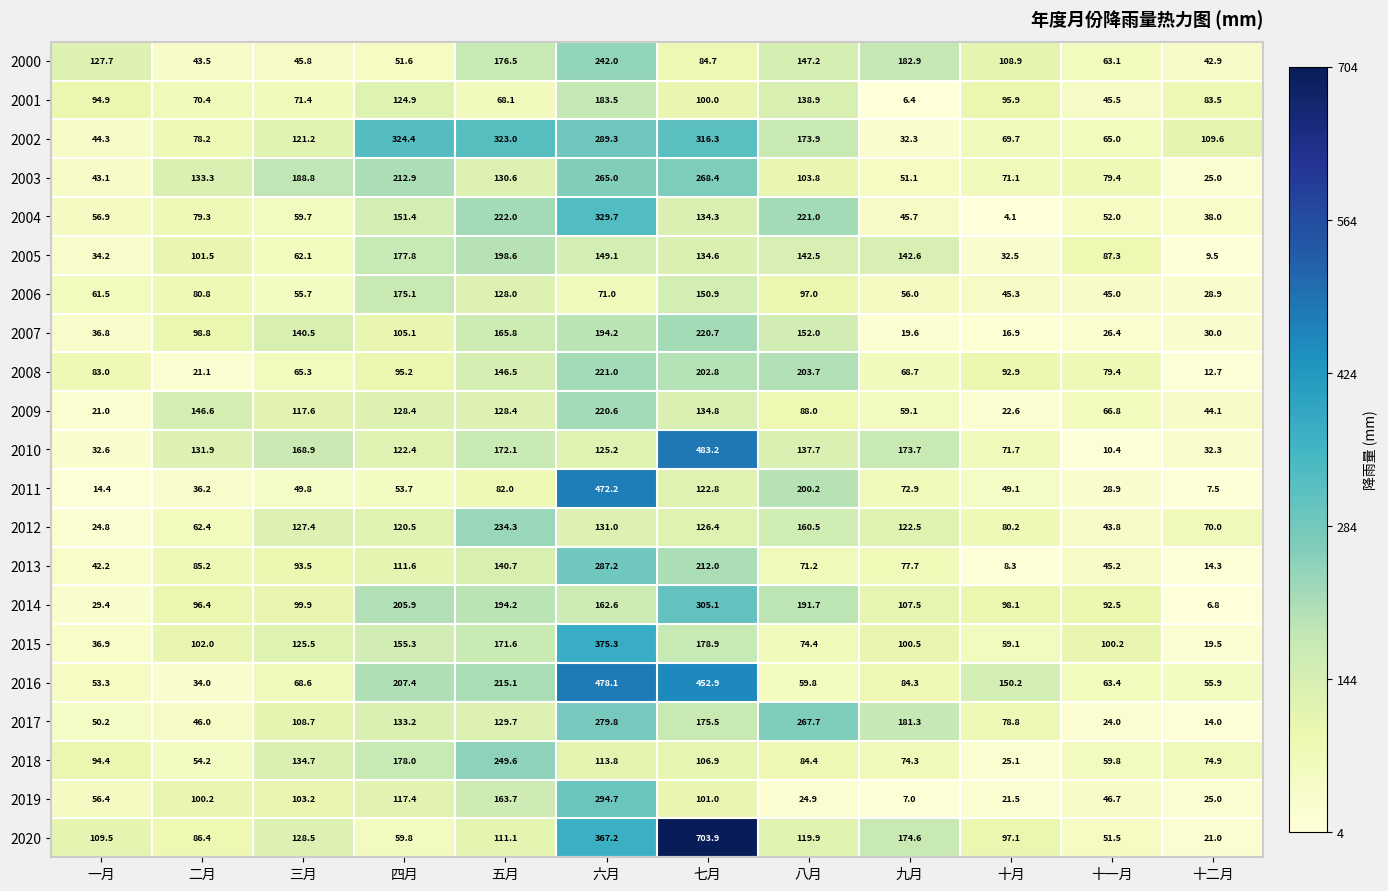

At which label is 2000 closest to 142?

八月